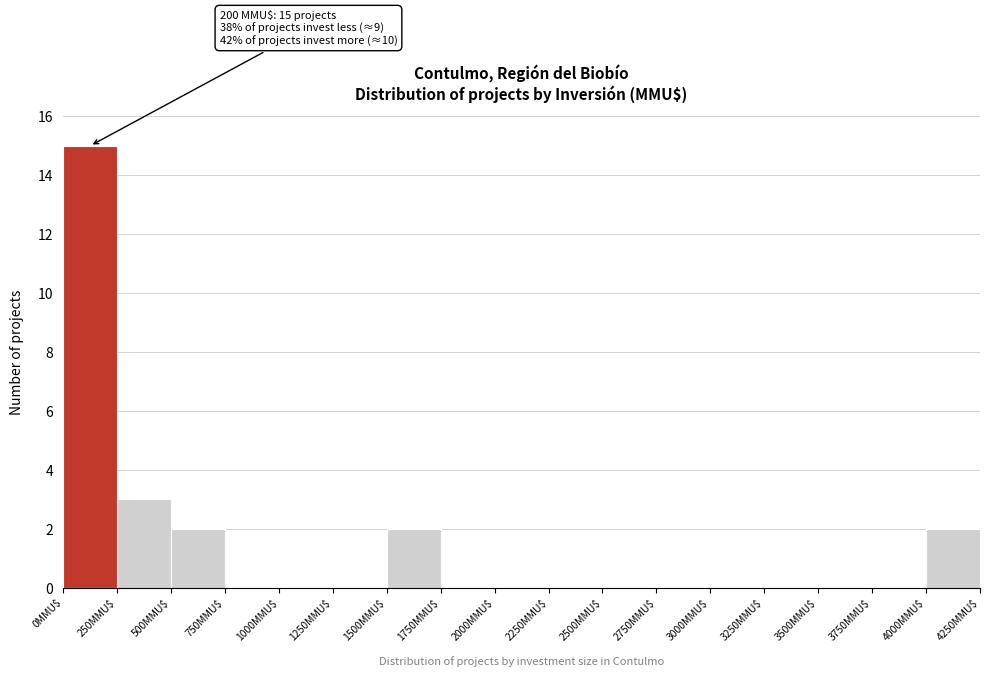

Over which range of the x-axis is the bar tallest?

0 to 250